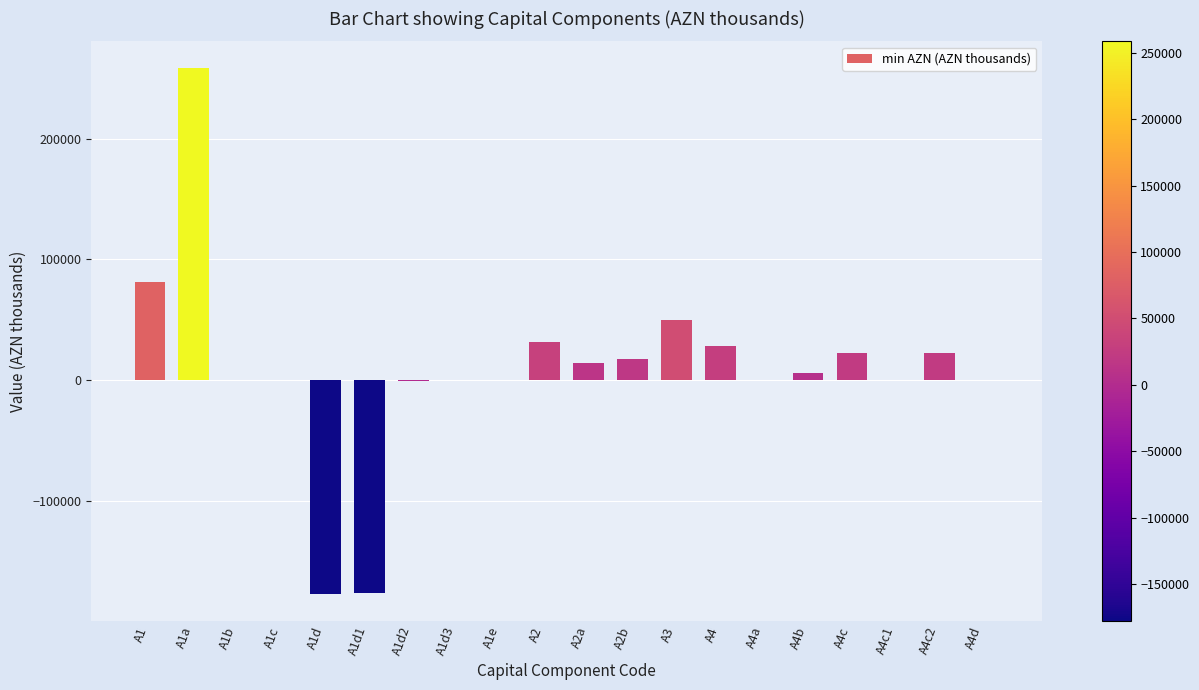

What is the sum of all values?

175778.2